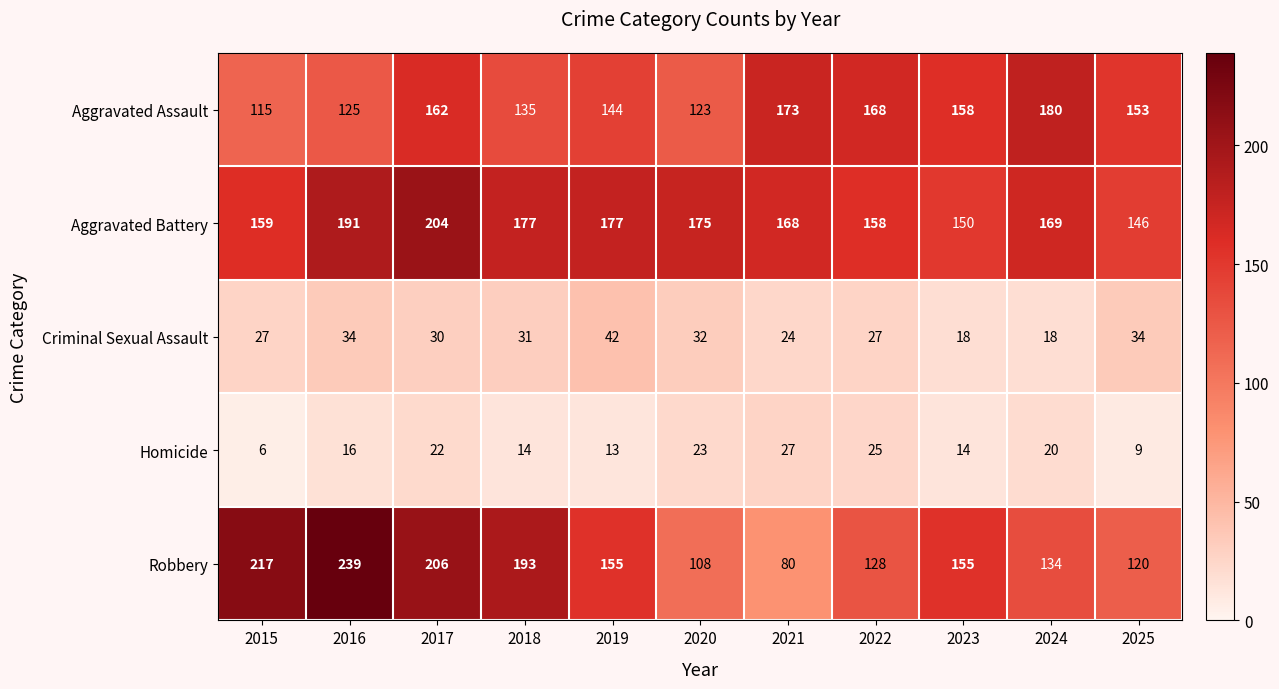

What is the lowest value of the Aggravated Battery series?

146